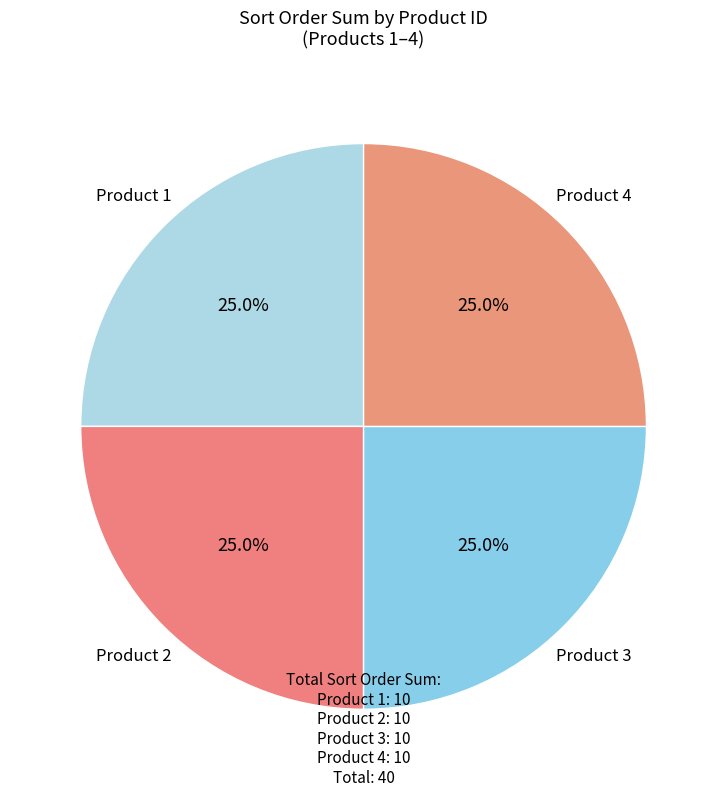

How many segments does this pie chart have?

4